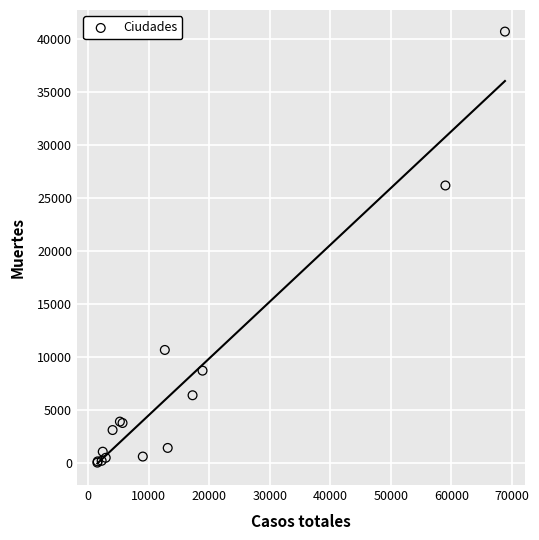

What Y value in the scatter plot is closest to 20383?

26203